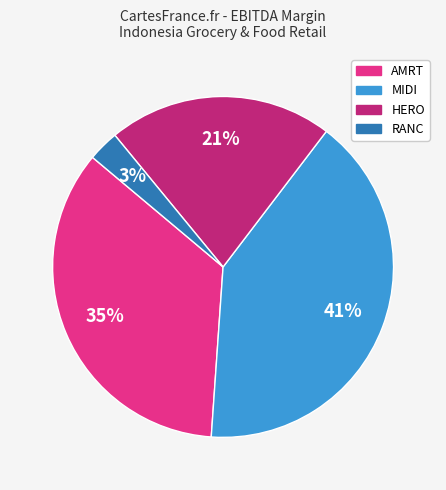

To the nearest percent, what is the average slice percentage?

25%